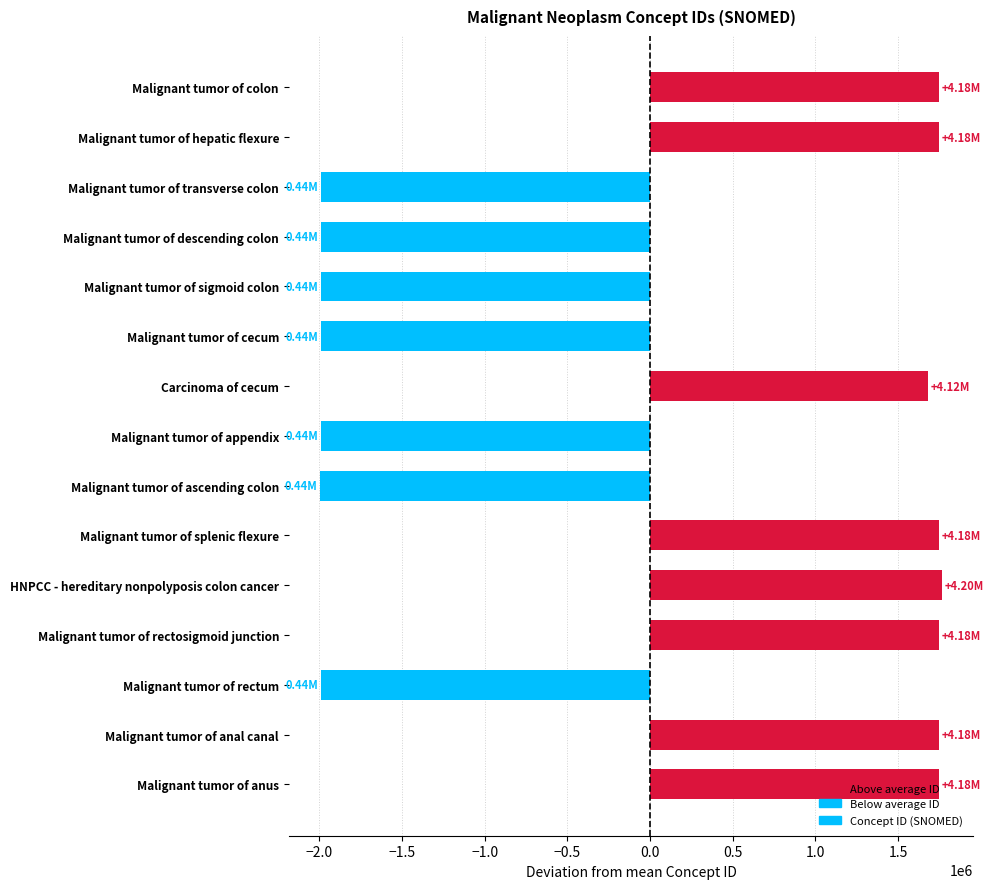

What is the label of the 5th bar from the top?

Malignant tumor of sigmoid colon